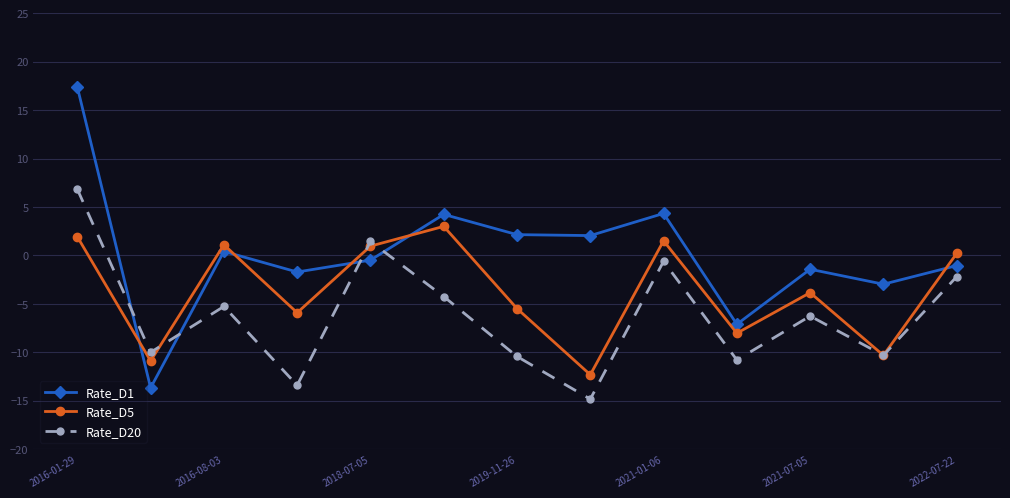

Which series has the largest total across all categories?

Rate_D1